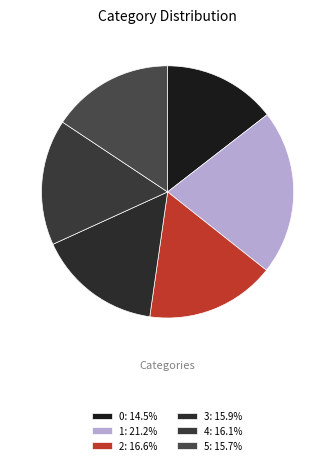

To the nearest percent, what percentage of the pie is 0?

14%